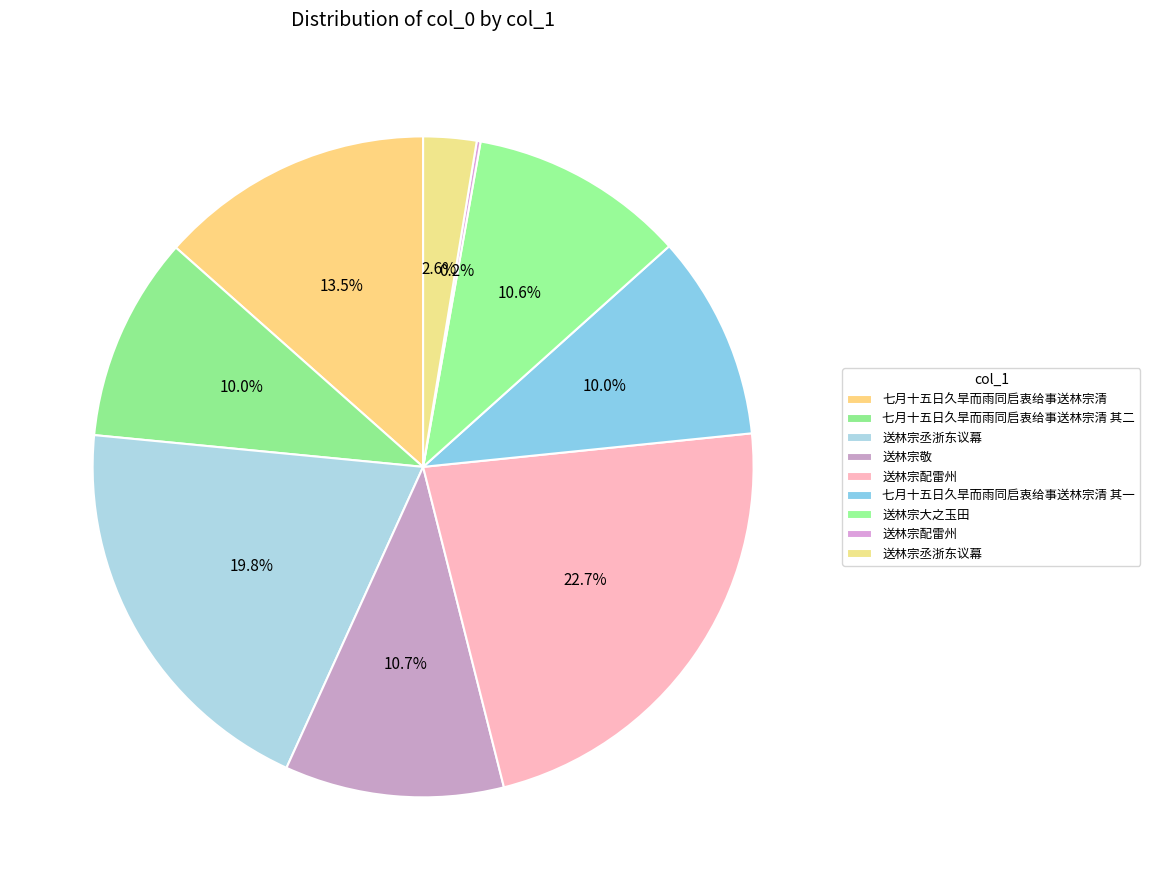

Rank the categories by value from highest to lowest.

送林宗配雷州, 送林宗丞浙东议幕, 七月十五日久旱而雨同启衷给事送林宗清, 送林宗敬, 送林宗大之玉田, 七月十五日久旱而雨同启衷给事送林宗清 其二, 七月十五日久旱而雨同启衷给事送林宗清 其一, 送林宗丞浙东议幕, 送林宗配雷州